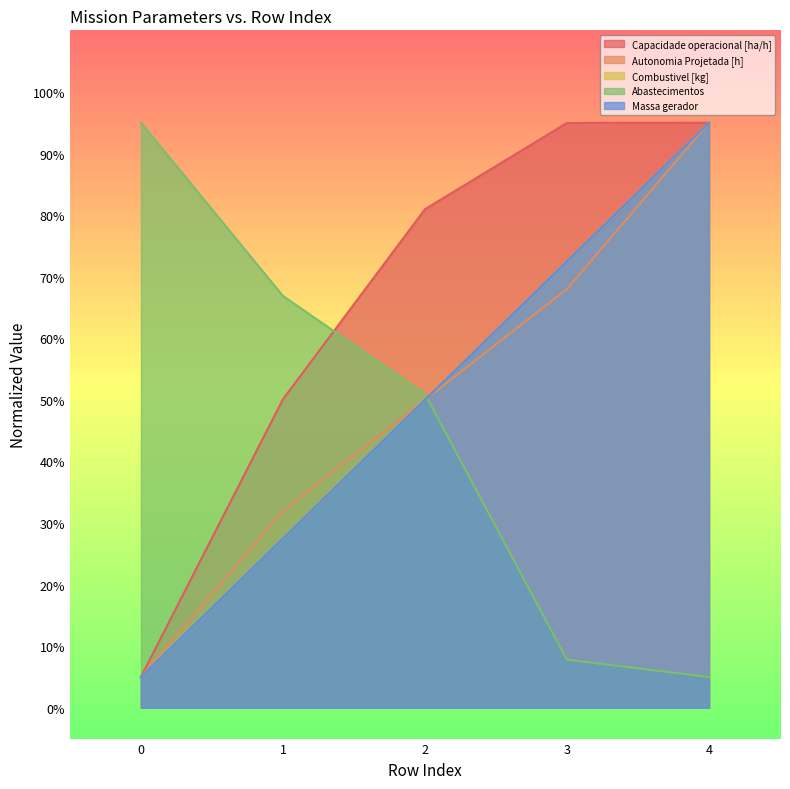

What is the value of the Capacidade operacional [ha/h] point at the 3rd from the left?

81.0